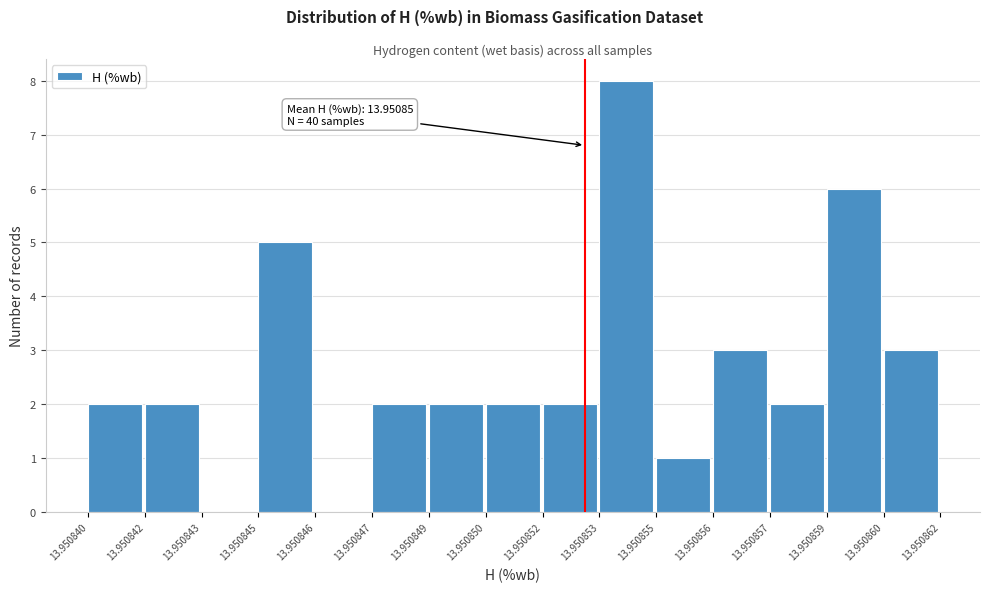

Reading right to left, transcribe all the data shown in this chart.

13.950860=3	13.950859=6	13.950857=2	13.950856=3	13.950855=1	13.950853=8	13.950852=2	13.950850=2	13.950849=2	13.950847=2	13.950846=0	13.950845=5	13.950843=0	13.950842=2	13.950840=2